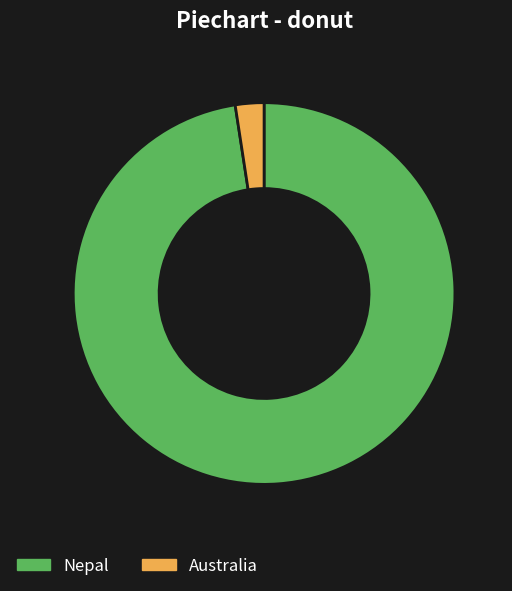

How many slices are in this pie chart?

2